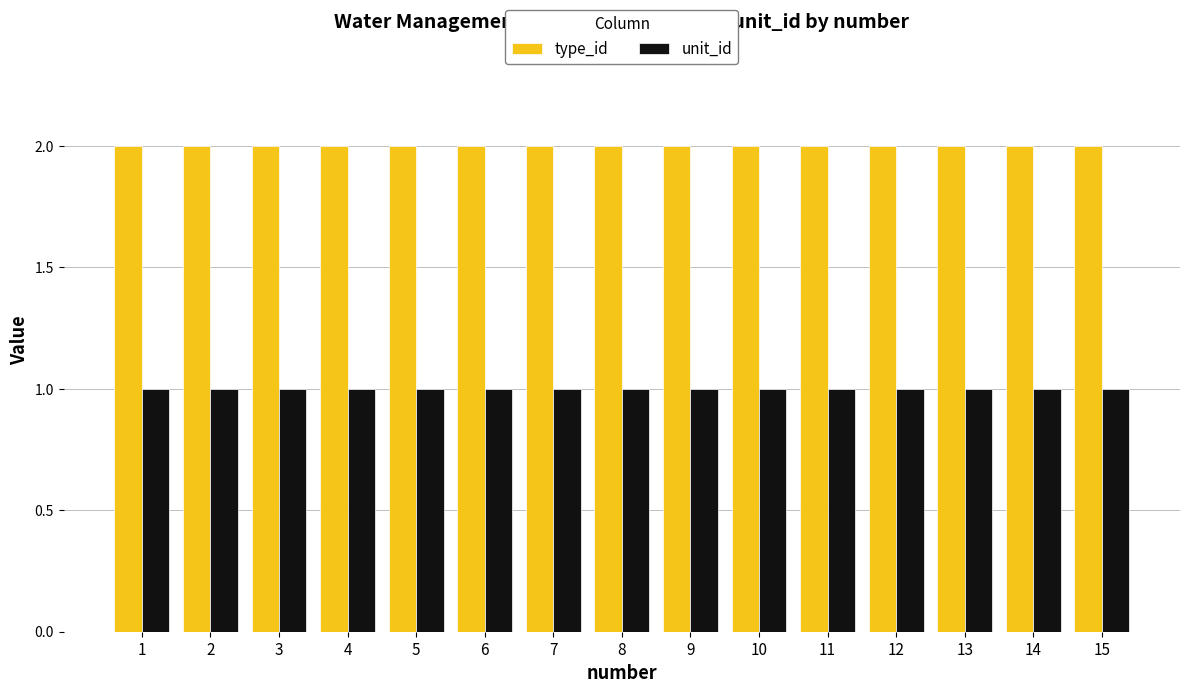

Is the value of type_id at 15 greater than the value of unit_id at 11?

Yes